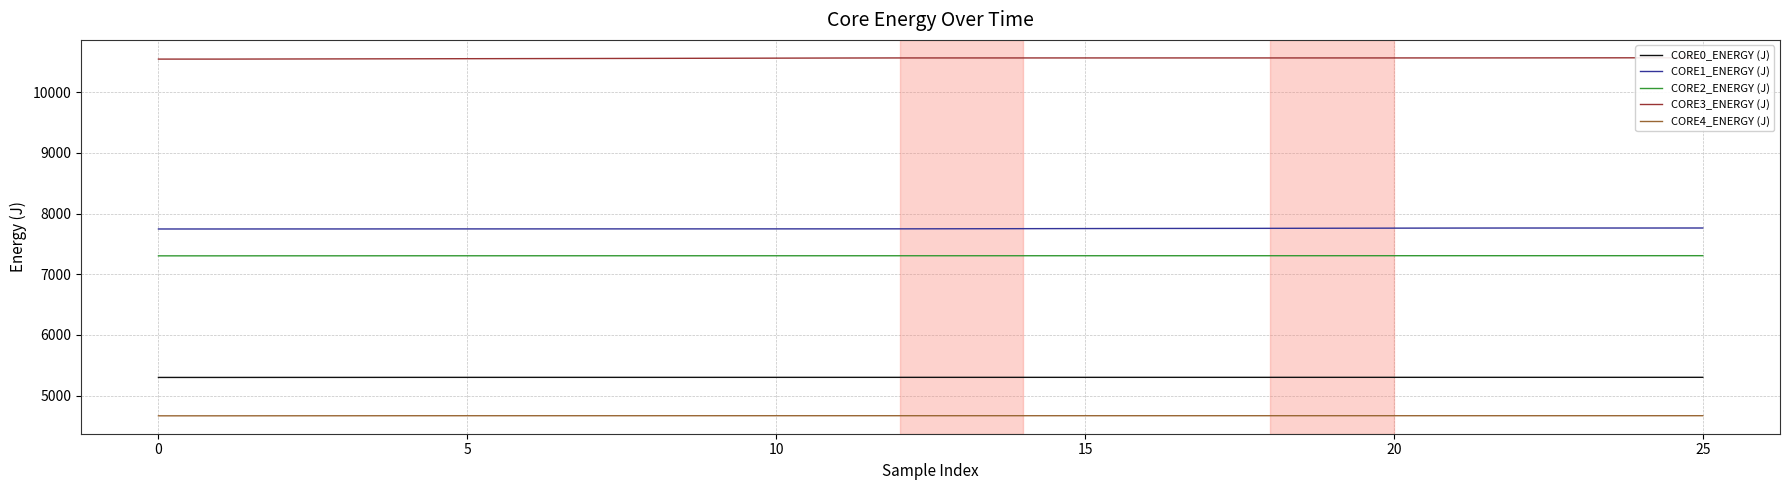

What is the highest value of the CORE2_ENERGY (J) series?

7306.9